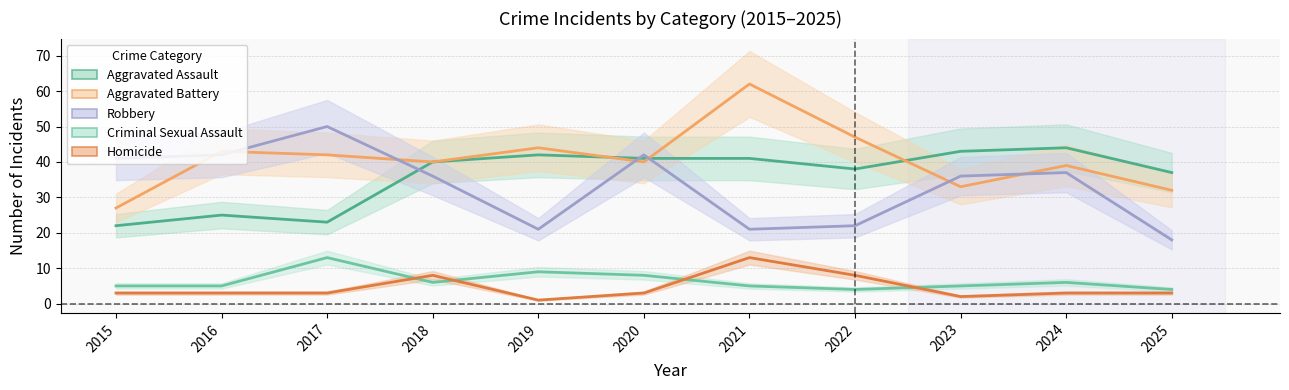

Where does the Criminal Sexual Assault series first go above 5?

2017